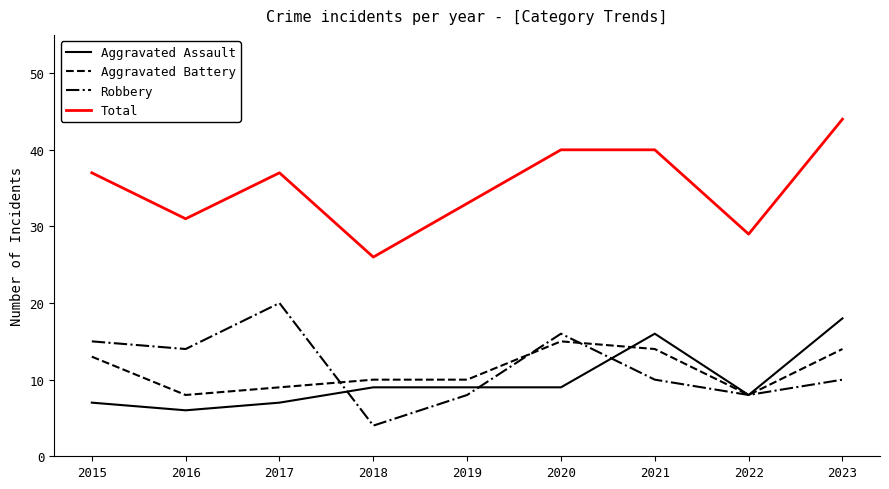

Is it true that Aggravated Battery equals 10 at 2020?

False